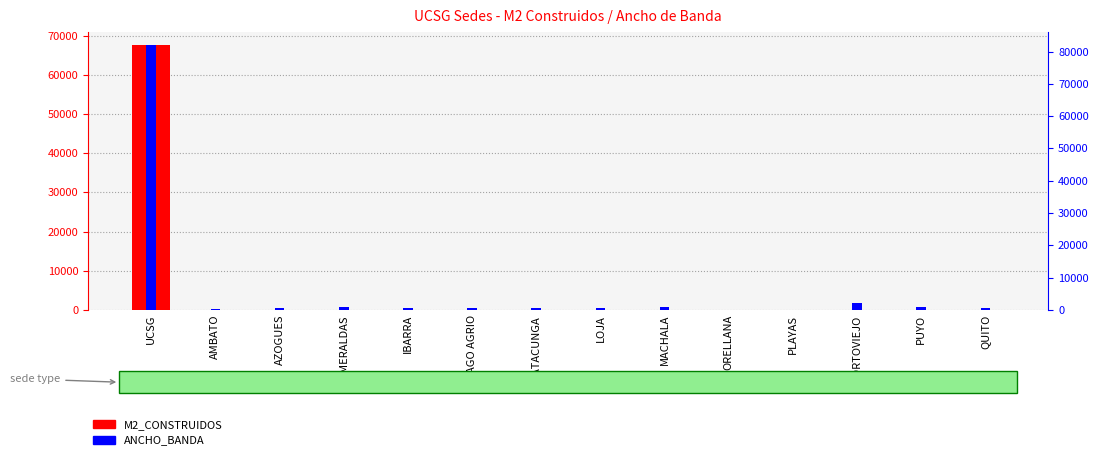

Where does the ANCHO_BANDA series first go above 600?

UCSG